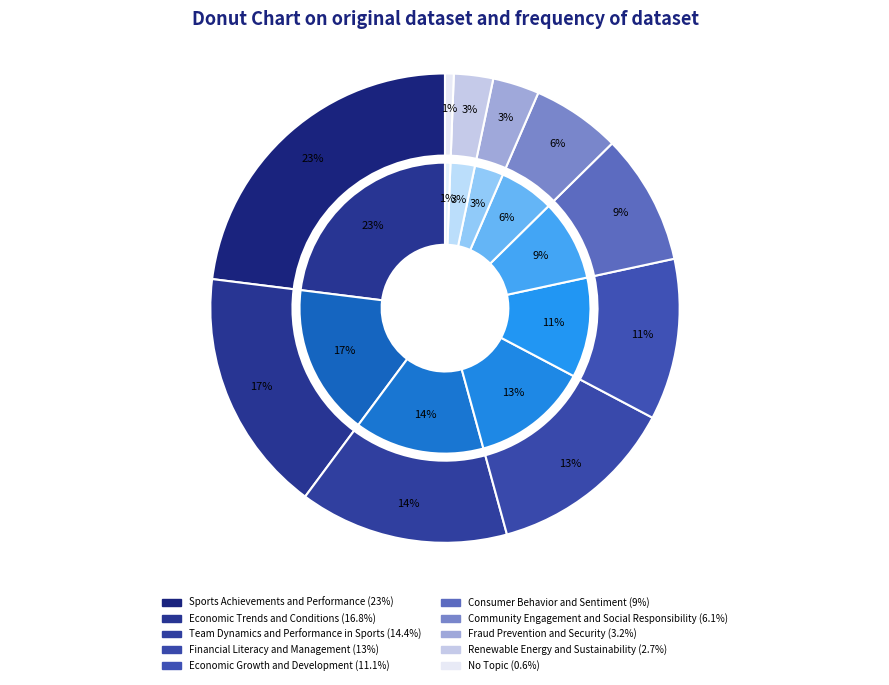

Combined, what portion of the pie is Renewable Energy and Sustainability and Sports Achievements and Performance?

25.7%